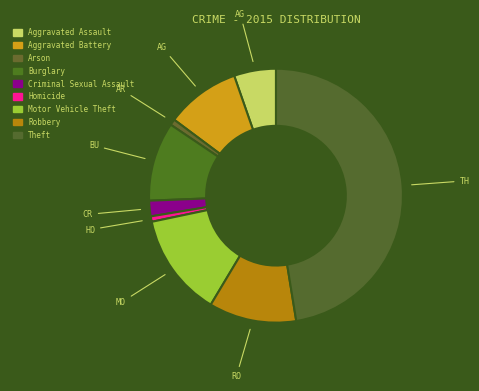

What percentage is the Theft slice, to the nearest percent?

47%